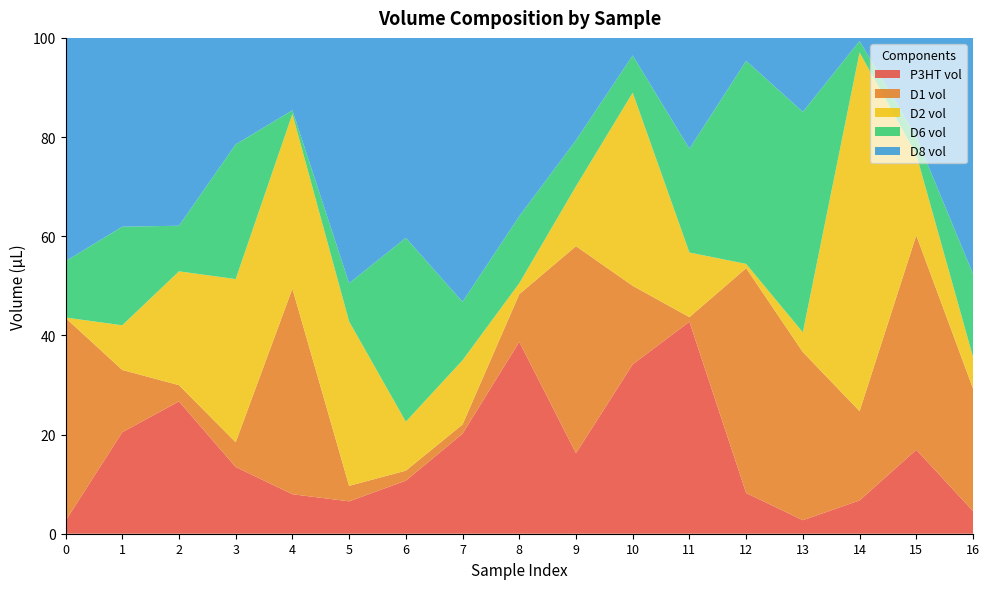

Reading left to right, extract all data points from this chart.

P3HT vol: 2.6	20.5	26.7	13.5	8.0	6.5	10.7	20.2	38.7	16.2	34.2	42.8	8.2	2.7	6.7	16.9	4.6
D1 vol: 40.9	12.6	3.3	5.0	41.5	3.1	2.0	1.9	9.6	41.8	15.8	0.9	45.4	33.9	18.0	43.3	24.7
D2 vol: 0.1	9.0	22.9	32.9	35.2	33.2	9.9	13.0	2.2	12.1	39.0	13.0	0.9	4.0	72.3	16.3	6.4
D6 vol: 11.4	19.9	9.2	27.2	0.7	7.7	37.1	11.8	13.5	9.3	7.5	20.9	41.0	44.5	2.3	3.5	16.7
D8 vol: 45.0	38.1	37.9	21.5	14.6	49.5	40.3	53.2	36.0	20.6	3.5	22.3	4.6	14.9	0.6	20.0	47.6